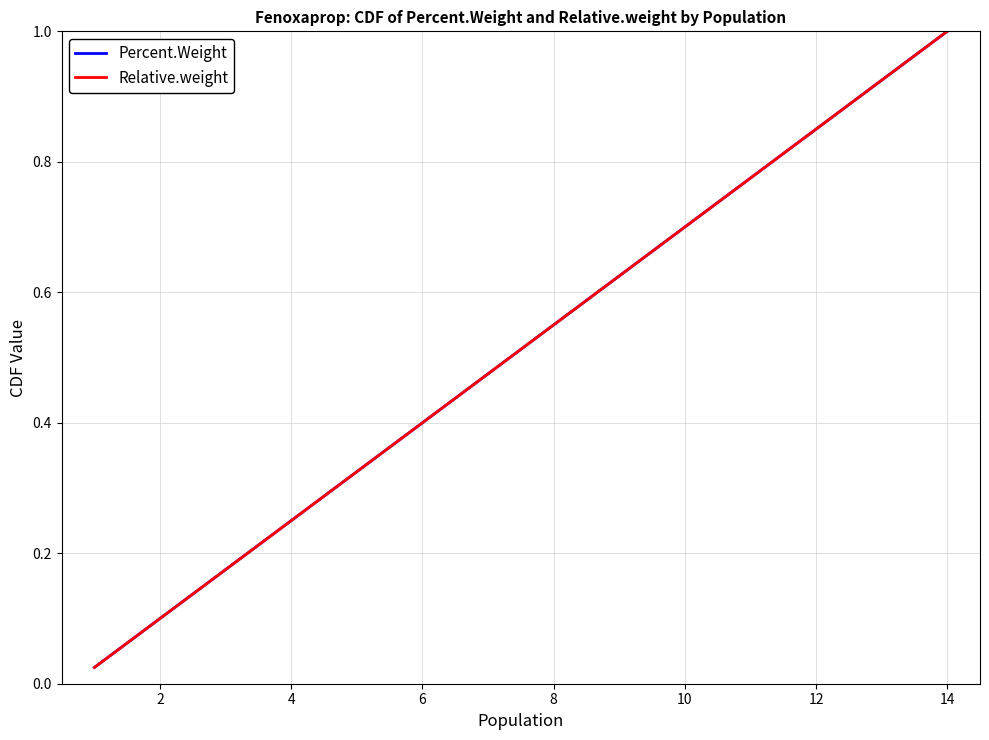

Which series has the largest total across all categories?

Percent.Weight